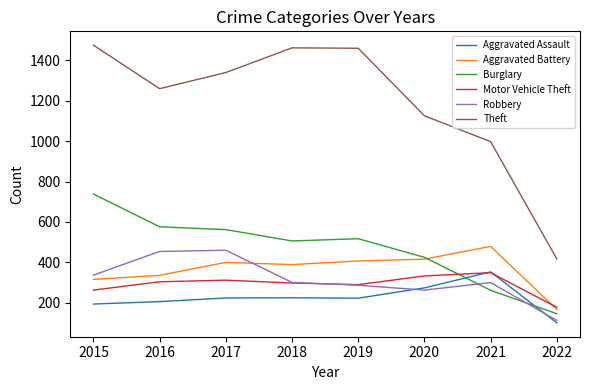

What is the total value across all series at 2021?

2740